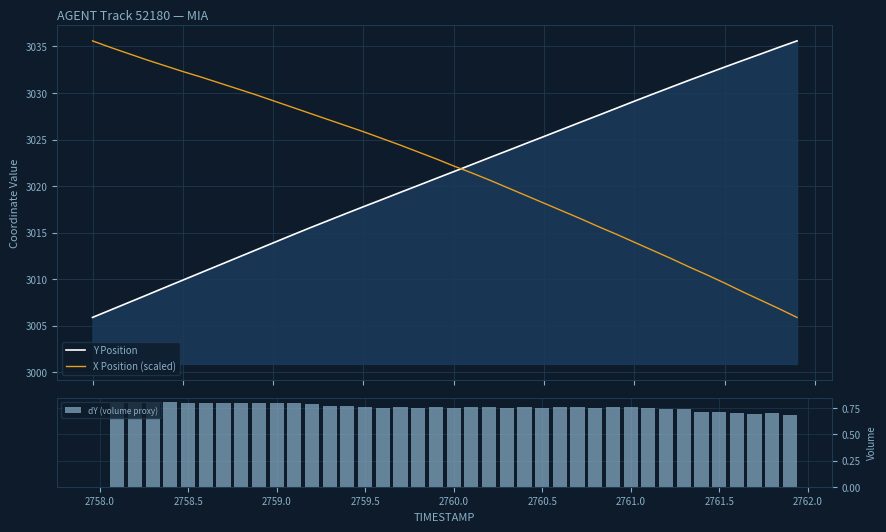

Count the dY (volume proxy) values in the range 0 to 1.

40